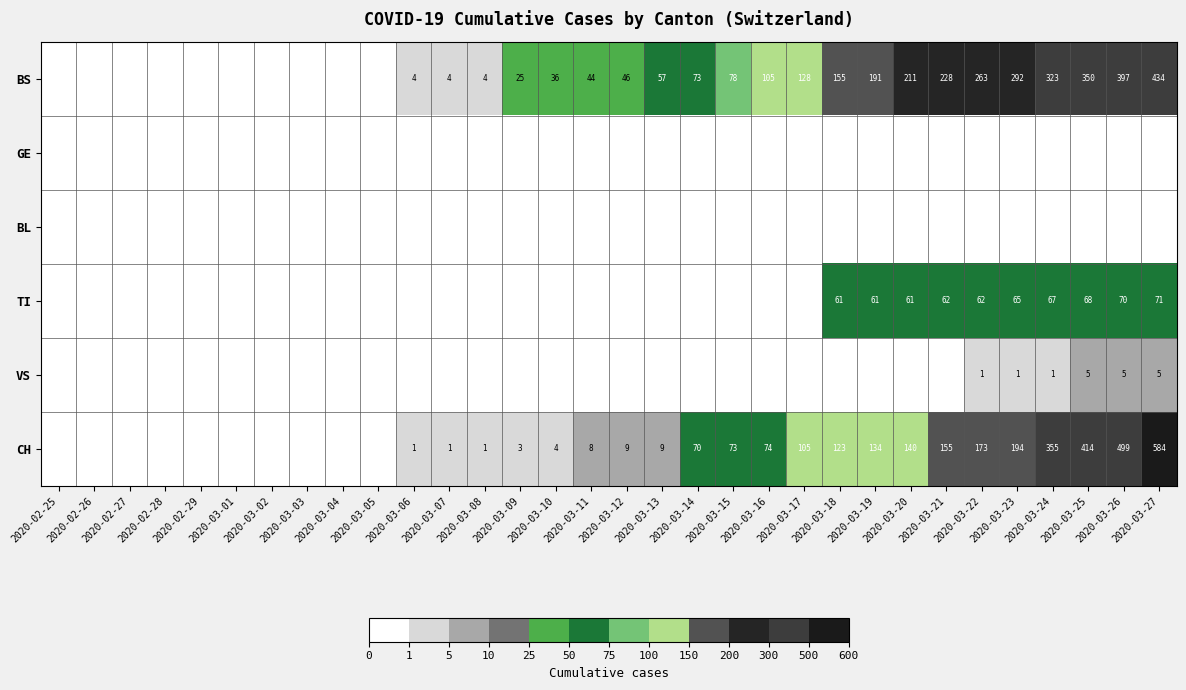

Is it true that CH equals 116 at 2020-03-23?

False